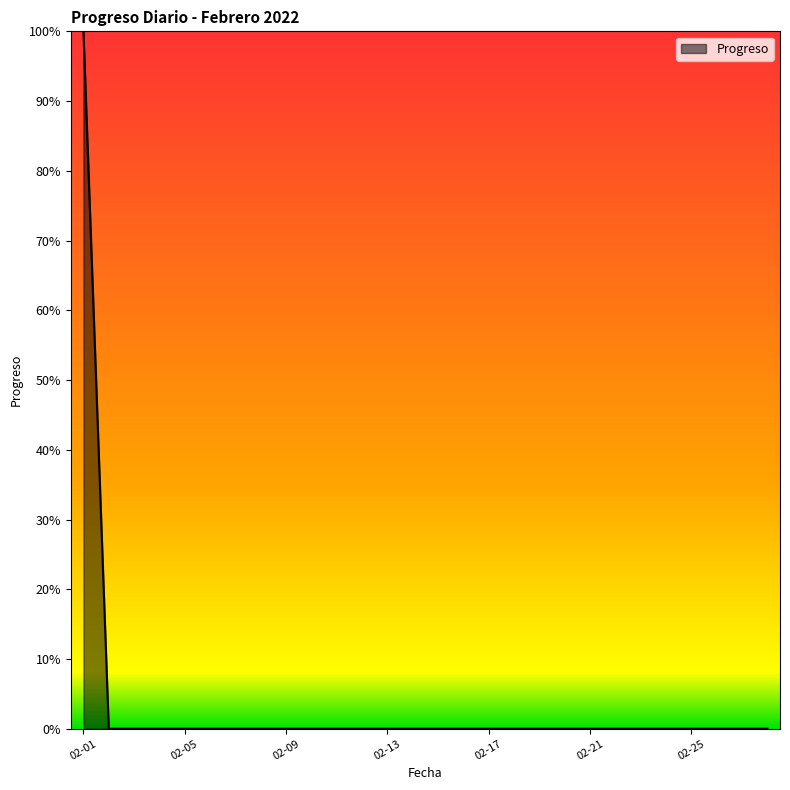

What is the sum of all values?

1